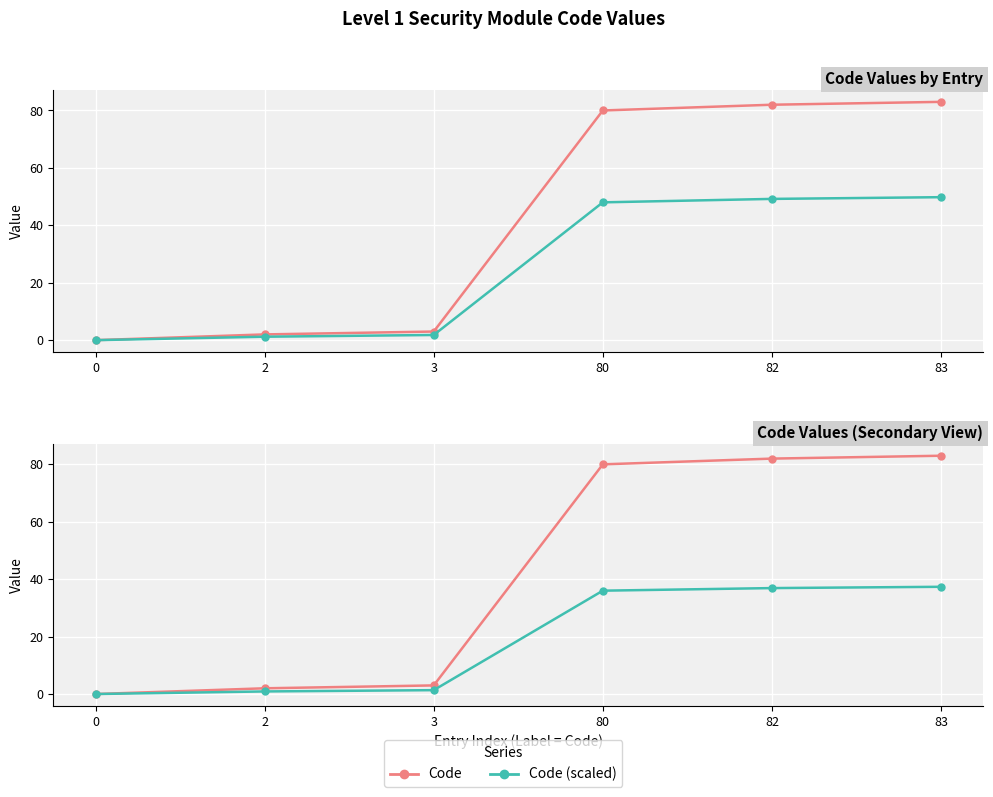

Reading left to right, list all the values displayed in this chart.

Code: 0=0.0	2=2.0	3=3.0	80=80.0	82=82.0	83=83.0
Code (scaled): 0=0.0	2=0.9	3=1.4	80=36.0	82=36.9	83=37.4